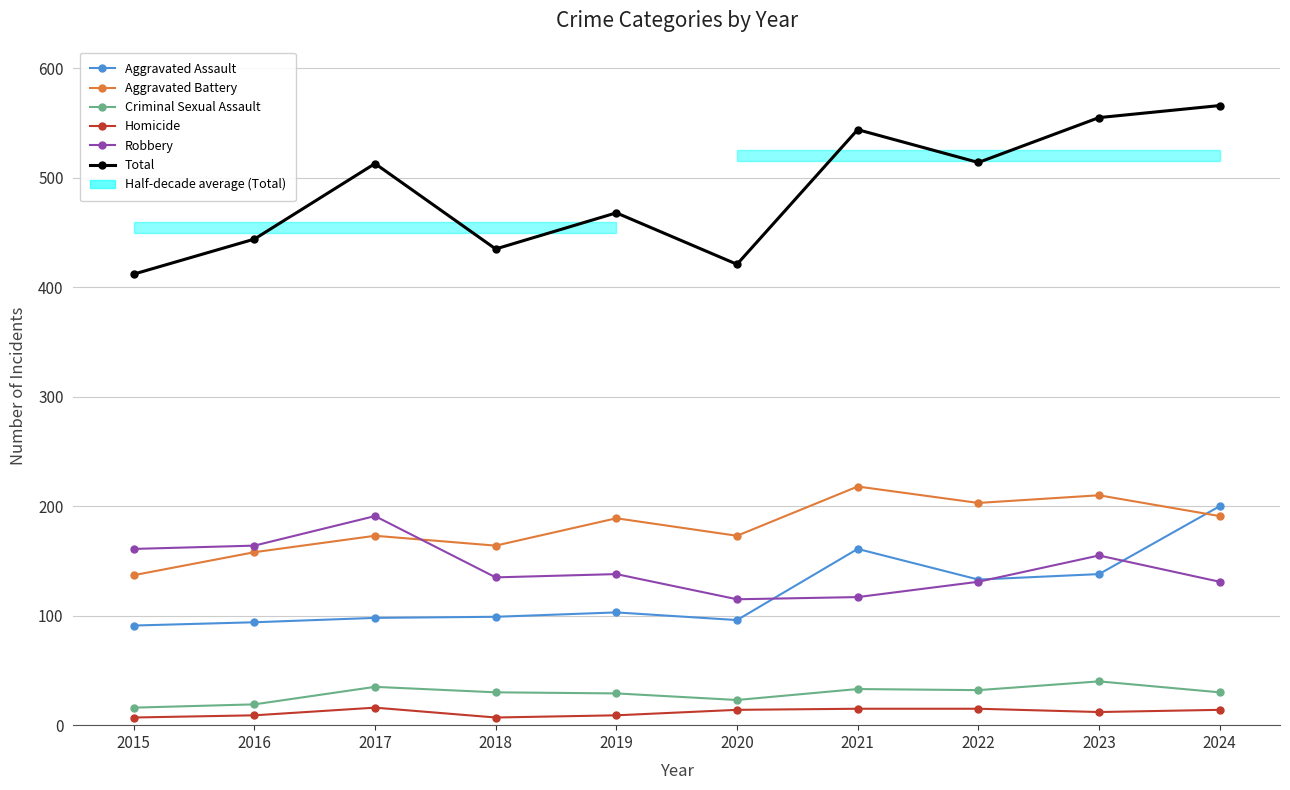

The Homicide series shows 14 at 2024. True or false?

True